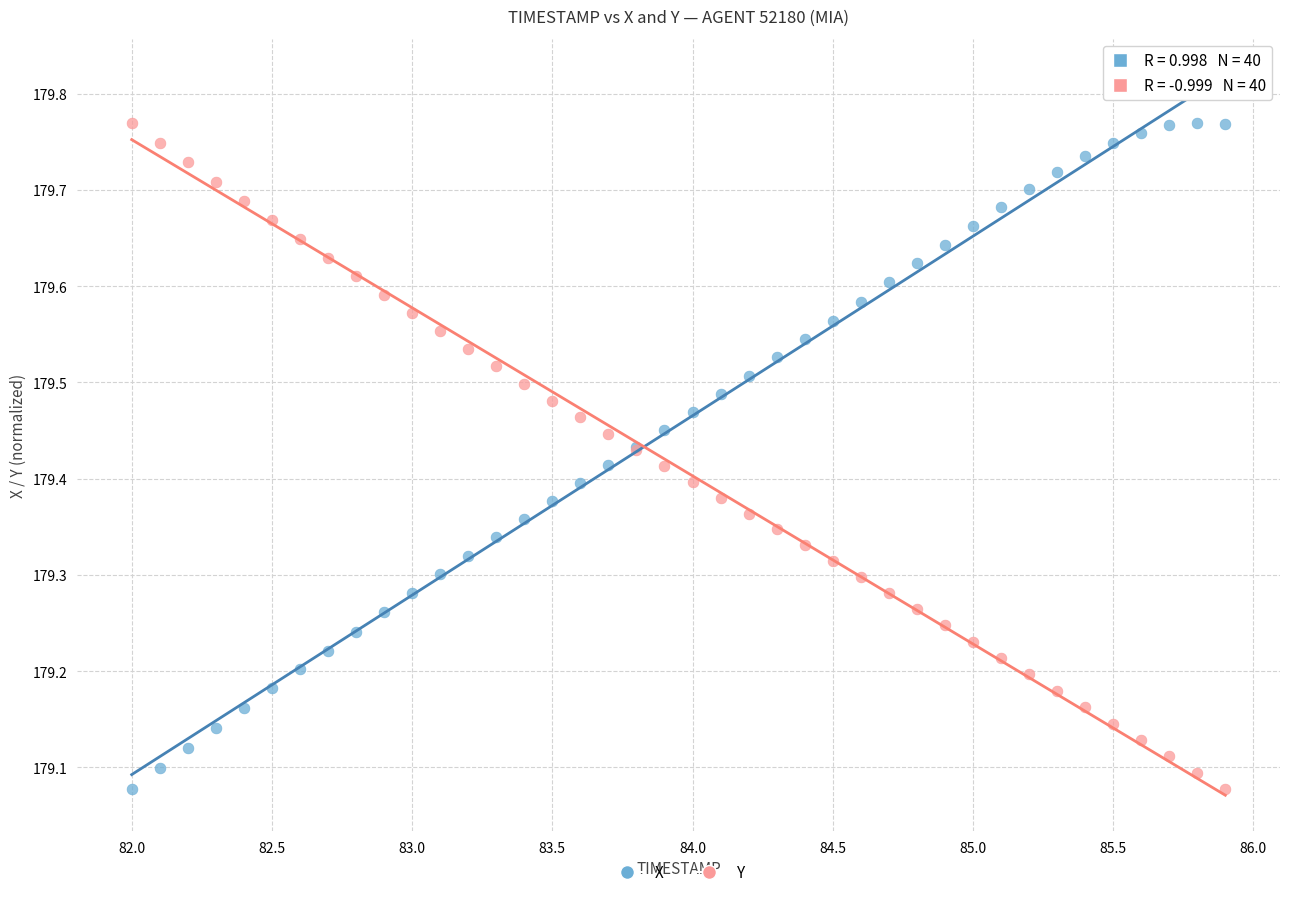

What is the X range (max minus min) for the scatter plot?

3.9